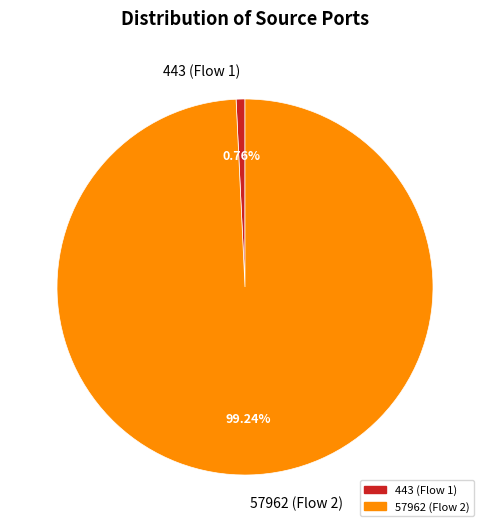

How many segments does this pie chart have?

2